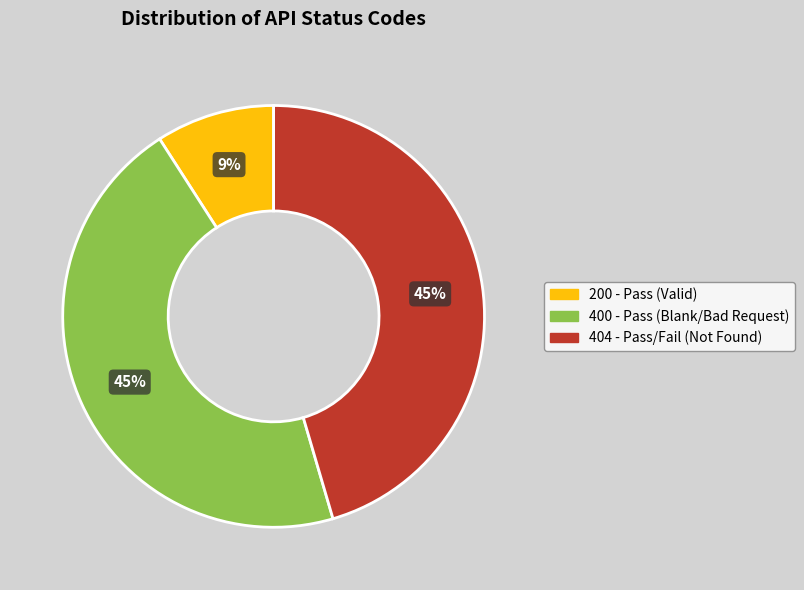

How many segments does this pie chart have?

3